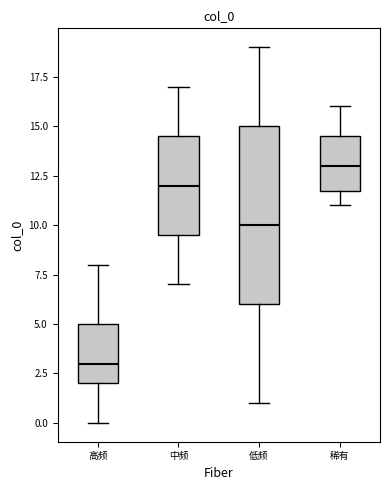

Reading left to right, read every box against the y-axis: the position of its median line, the range the box covers, and the ends of its whiskers. The values are not printed on the chart, so give them approximately, as read against the axis.

高频: median 3.0, box 2.0 to 5.0, whiskers 0.0 to 8.0
中频: median 12.0, box 9.5 to 14.5, whiskers 7.0 to 17.0
低频: median 10.0, box 6.0 to 15.0, whiskers 1.0 to 19.0
稀有: median 13.0, box 12.0 to 14.5, whiskers 11.0 to 16.0